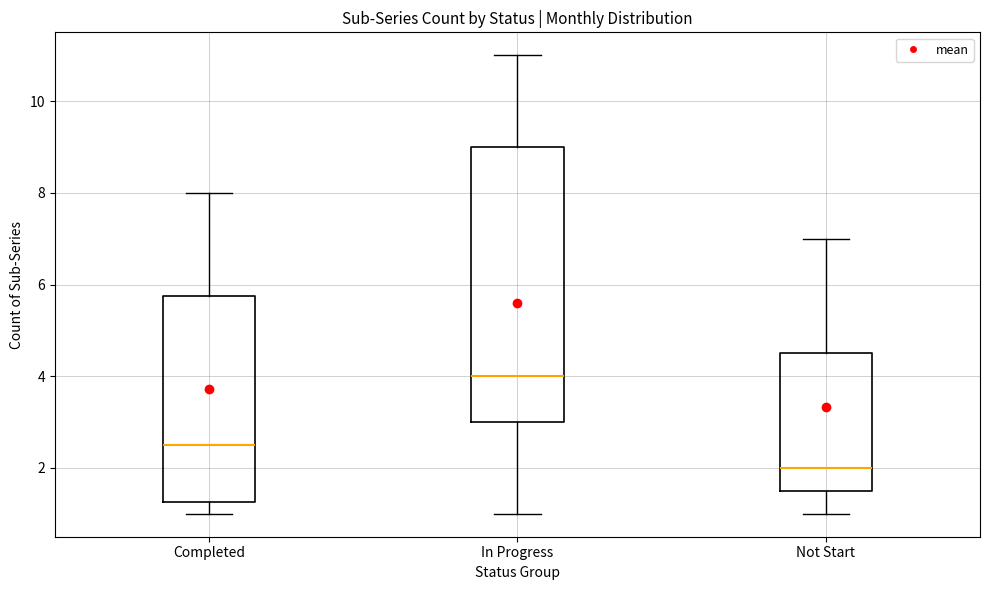

Which box's median line is the lowest?

Not Start